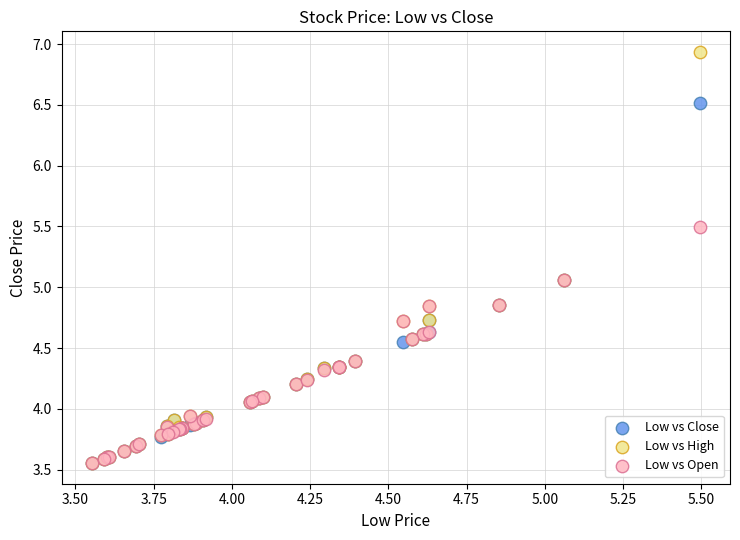

What are all the series names shown in the legend?

Low vs Close, Low vs High, Low vs Open